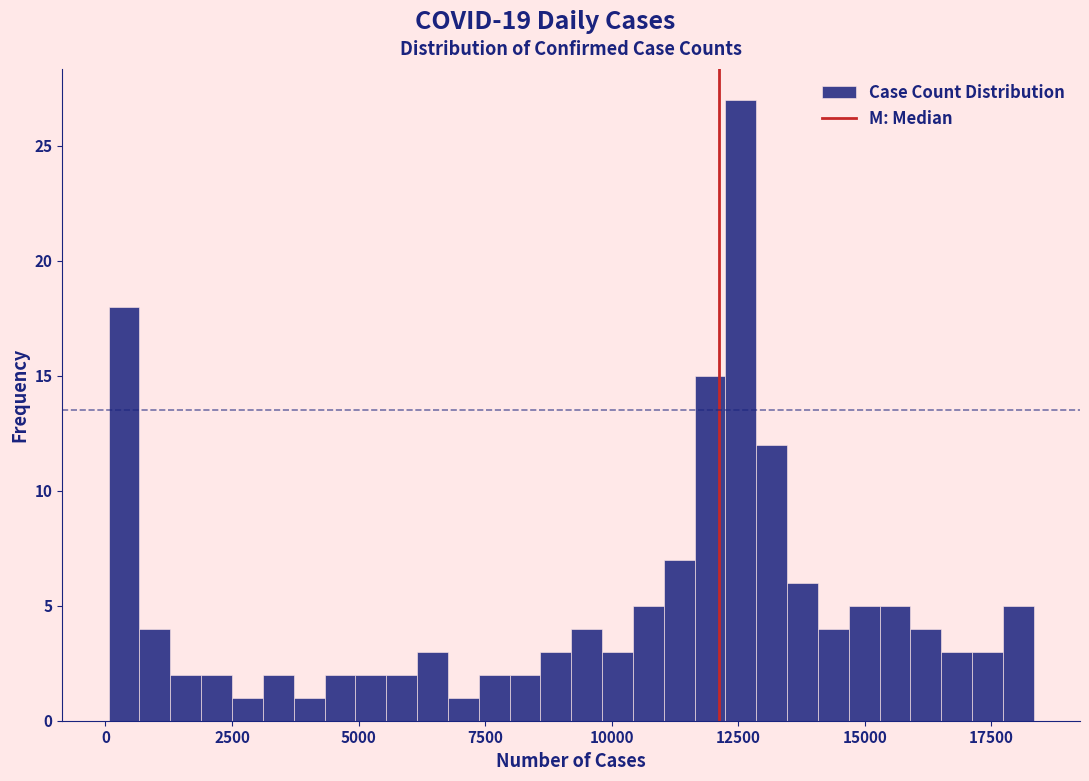

Around what value on the x-axis is the tallest bar? Give the approximate position of its centre, as read against the axis.

12500